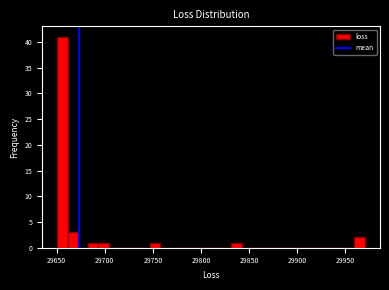

Read against the x-axis, roughly where is the centre of the tallest bar?

29655